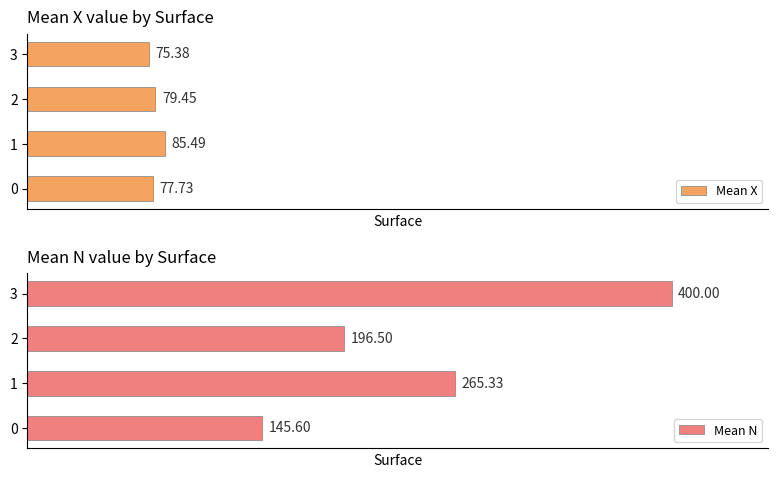

How many data points in Mean X are less than 79?

2